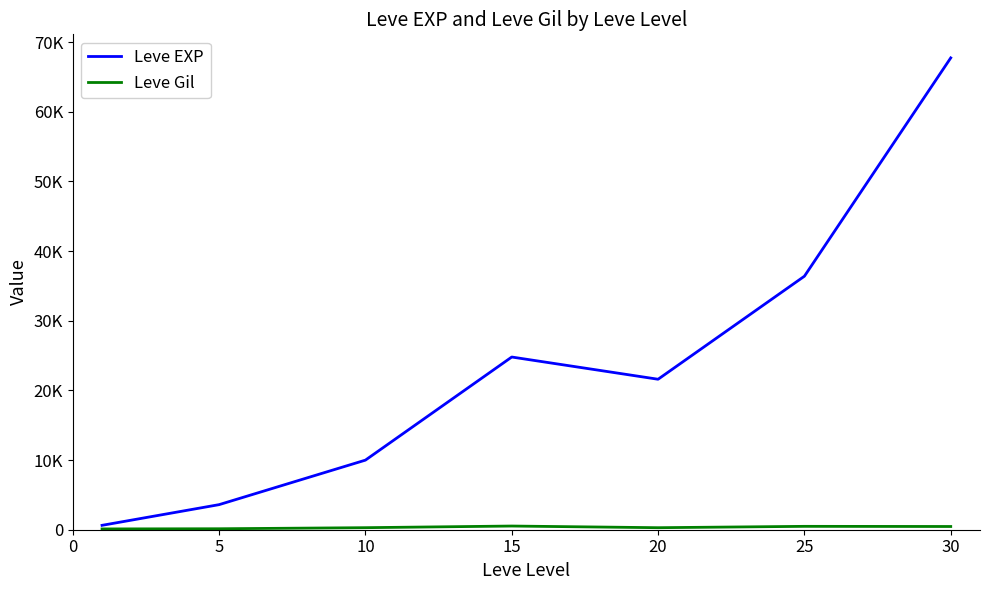

Is this an area chart (filled region under the line)?

No